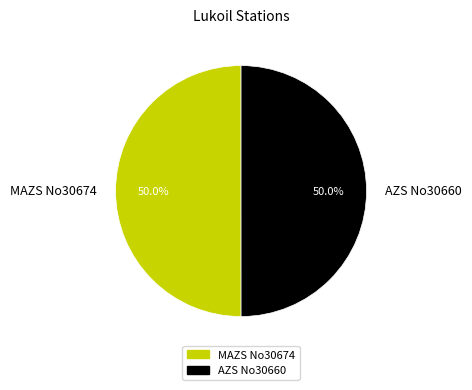

What is the ratio of the value at MAZS No30674 to the value at AZS No30660?

1.0